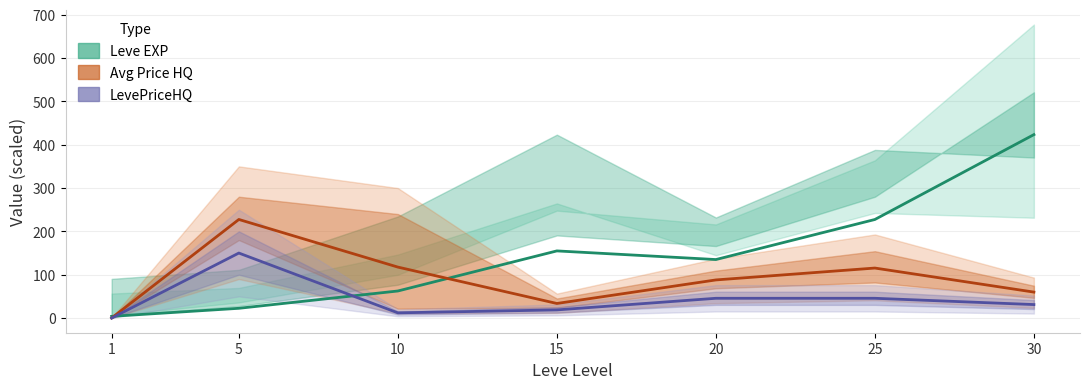

Reading left to right, what are all the values shown in this chart?

Leve EXP: 1=3.9	5=22.5	10=62.4	15=154.9	20=135.0	25=227.4	30=423.3
Avg Price HQ: 1=0.1	5=227.5	10=117.6	15=33.6	20=88.0	25=115.4	30=59.9
LevePriceHQ: 1=0.0	5=150.0	10=12.0	15=18.8	20=45.6	25=45.6	30=31.1